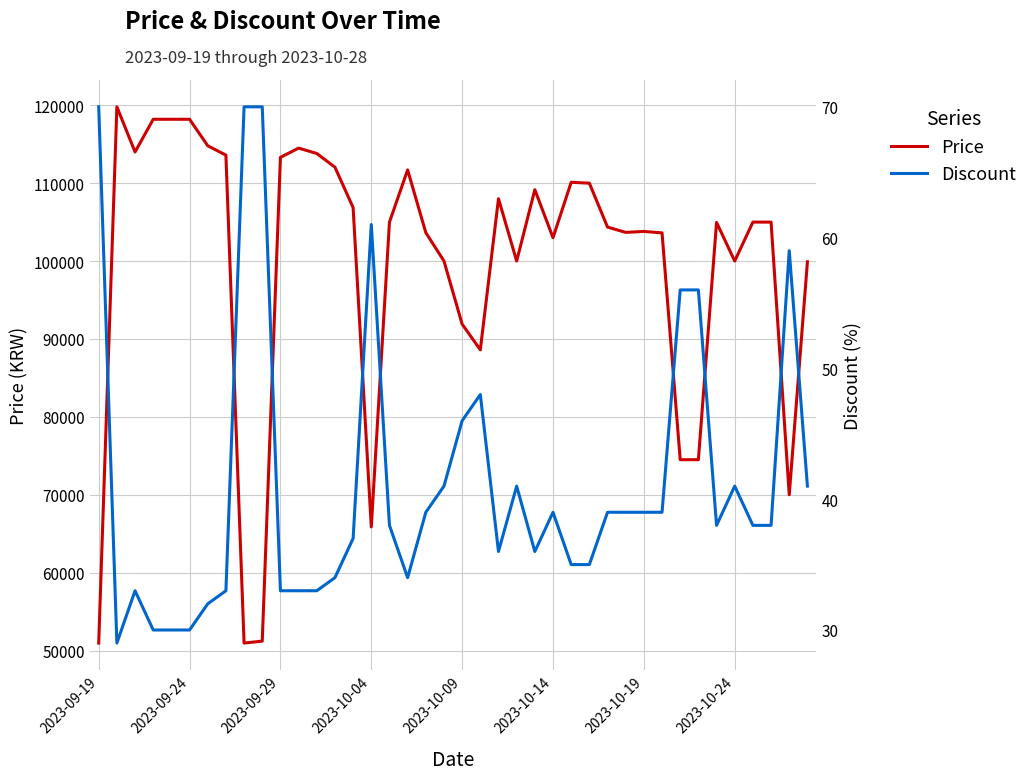

Reading right to left, what are all the values shown in this chart?

Price: 99900	70000	105000	105000	100000	104960	74500	74500	103620	103800	103680	104360	110000	110110	103000	109160	100000	108000	88600	91900	100000	103650	111700	105000	65870	106860	112050	113810	114500	113310	51210	50960	113600	114800	118200	118200	118200	114000	119800	50960
Discount: 41	59	38	38	41	38	56	56	39	39	39	39	35	35	39	36	41	36	48	46	41	39	34	38	61	37	34	33	33	33	70	70	33	32	30	30	30	33	29	70